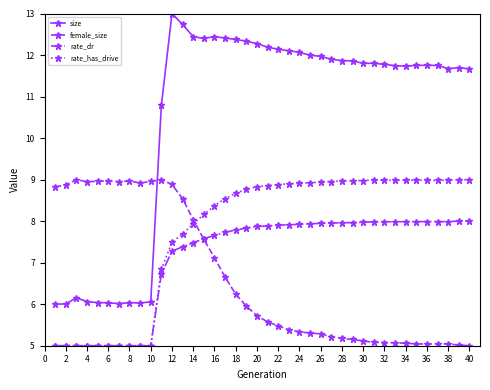

In size, how many points are lower than both neighbors (excluding endpoints)?

6